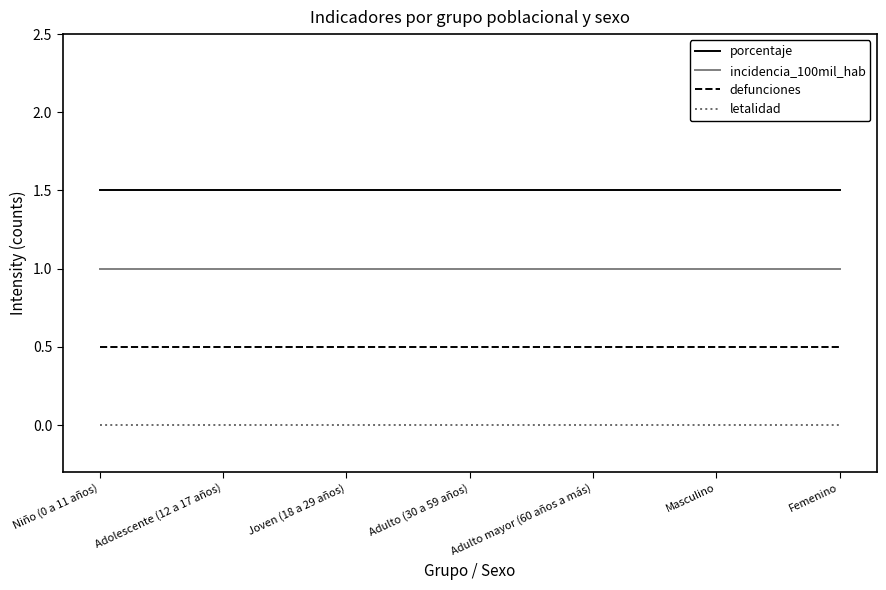

List the series in order of their overall mean, lowest first.

letalidad, defunciones, incidencia_100mil_hab, porcentaje